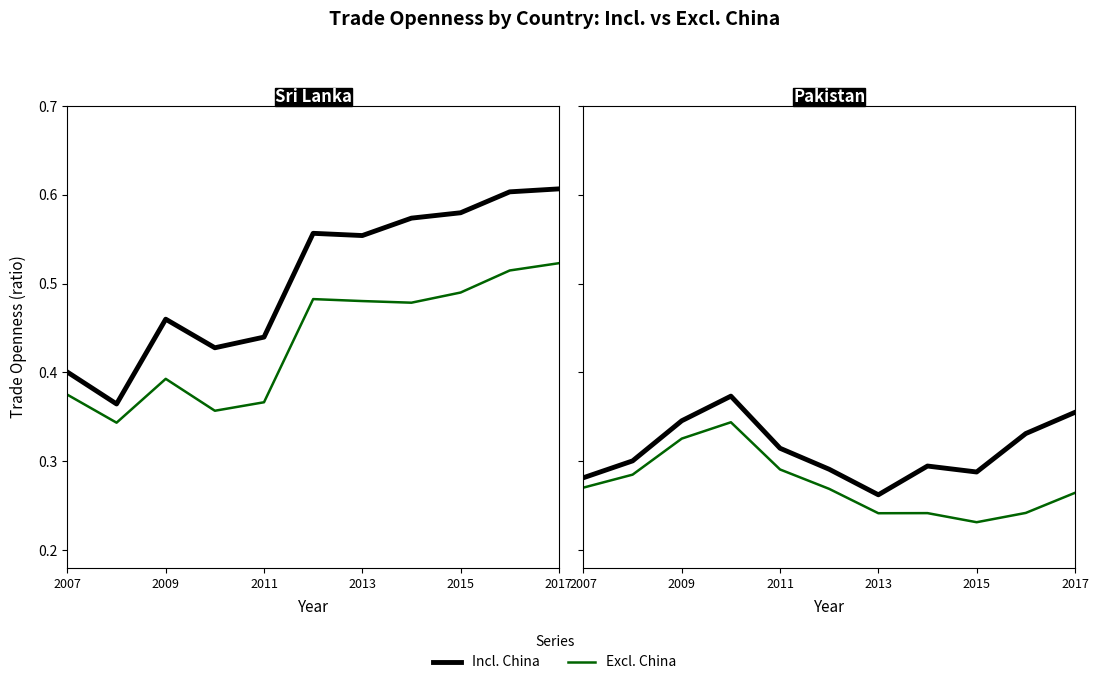

At which label does Sri Lanka (Excl. China) reach its peak?

2017